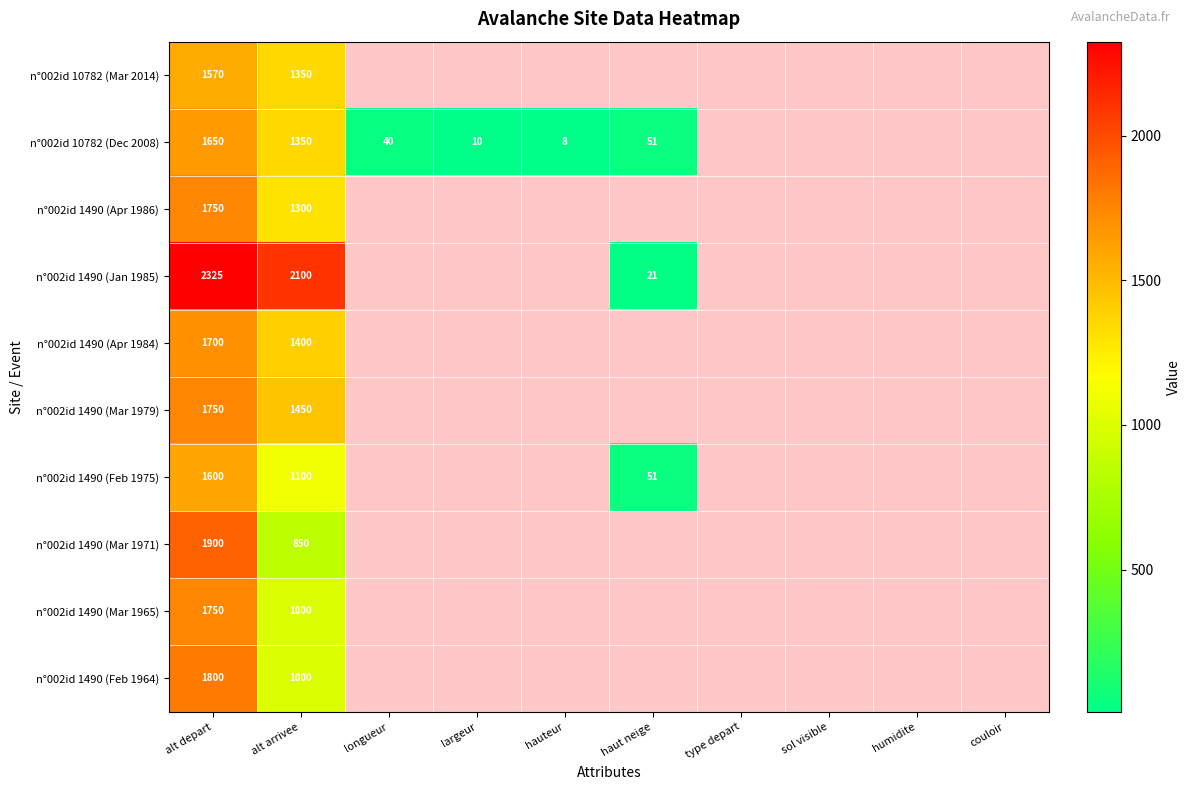

At how many categories does at least one series exceed 1214?

2